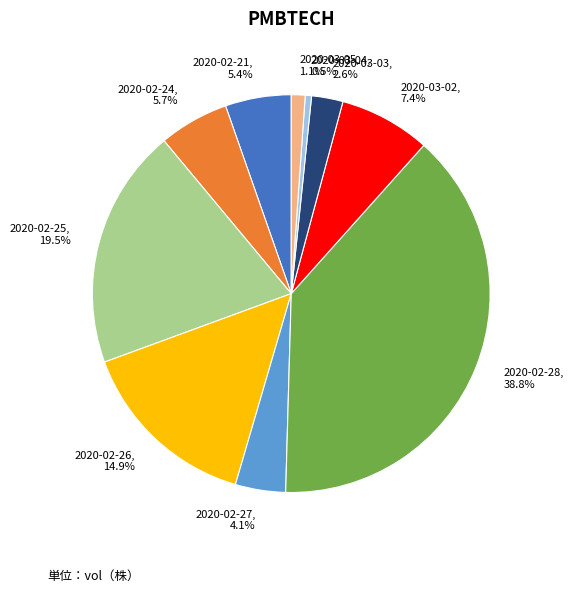

Count the number of slices in the pie.

10